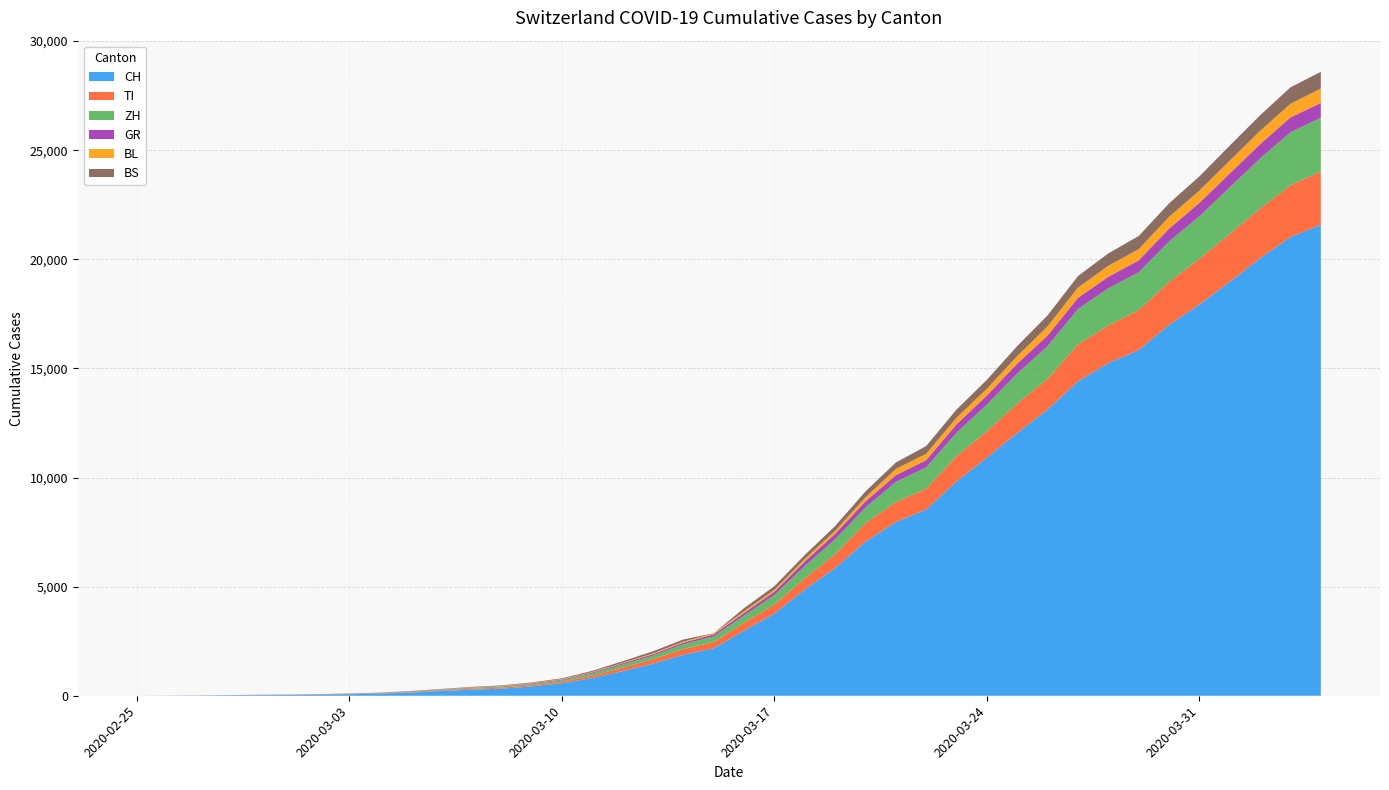

Reading right to left, transcribe all the data shown in this chart.

CH: 21586	21021	20052	18972	17933	16996	15840	15246	14409	13120	12045	10915	9820	8542	7959	7067	5854	4870	3763	2983	2175	1876	1469	1128	814	575	424	323	276	214	140	96	69	49	35	29	19	8	4	0
TI: 2442	2377	2271	2195	2091	1962	1837	1727	1688	1401	1354	1209	1162	945	916	849	638	511	426	368	293	265	206	163	108	75	61	49	41	28	25	13	8	4	2	2	1	1	1	0
ZH: 2461	2428	2300	2136	1947	1859	1733	1701	1627	1500	1368	1221	1073	984	925	711	679	568	429	326	250	218	163	140	101	62	49	40	34	29	23	15	13	10	7	6	2	2	0	0
GR: 680	678	655	635	617	591	542	527	513	487	458	419	386	327	311	283	252	204	152	118	93	73	65	53	44	32	28	19	18	16	15	13	10	9	6	6	6	2	2	0
BL: 656	625	610	588	561	539	511	502	466	422	341	306	302	289	282	184	134	116	89	76	54	47	42	26	26	22	20	19	15	6	6	2	2	2	2	2	1	0	0	0
BS: 767	754	714	687	653	617	605	569	530	501	462	410	374	356	297	270	220	181	164	143	0	100	92	73	49	33	28	24	21	15	8	3	3	1	1	1	1	1	0	0